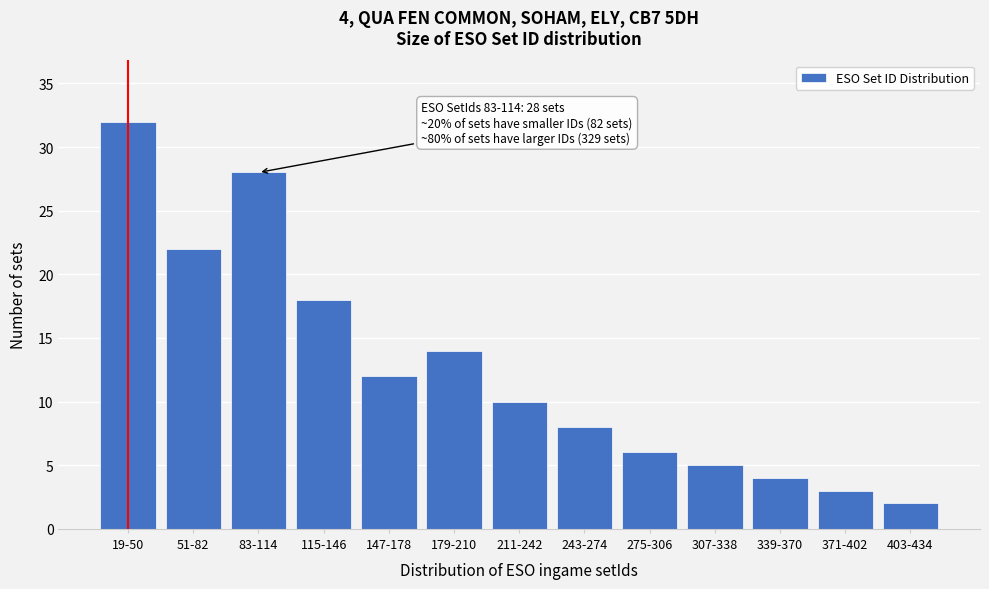

Reading left to right, list all the values displayed in this chart.

19-50=32	51-82=22	83-114=28	115-146=18	147-178=12	179-210=14	211-242=10	243-274=8	275-306=6	307-338=5	339-370=4	371-402=3	403-434=2